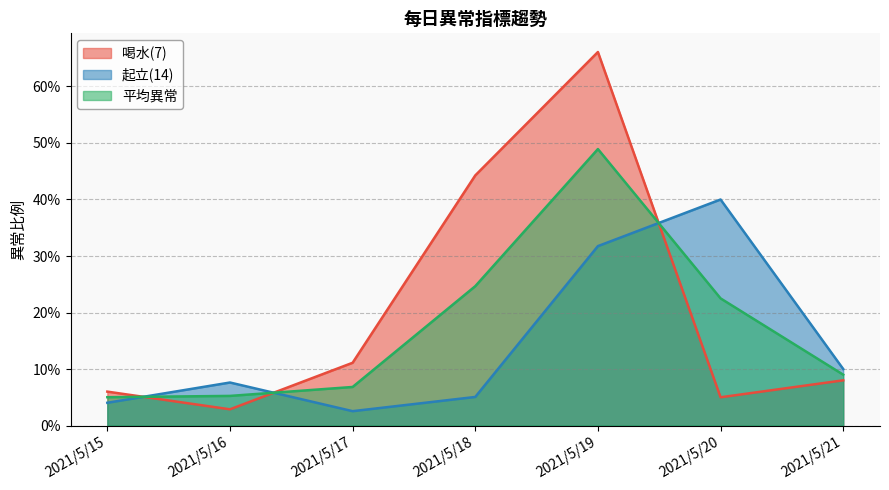

Read the 喝水(7) value at 2021/5/18.

0.4